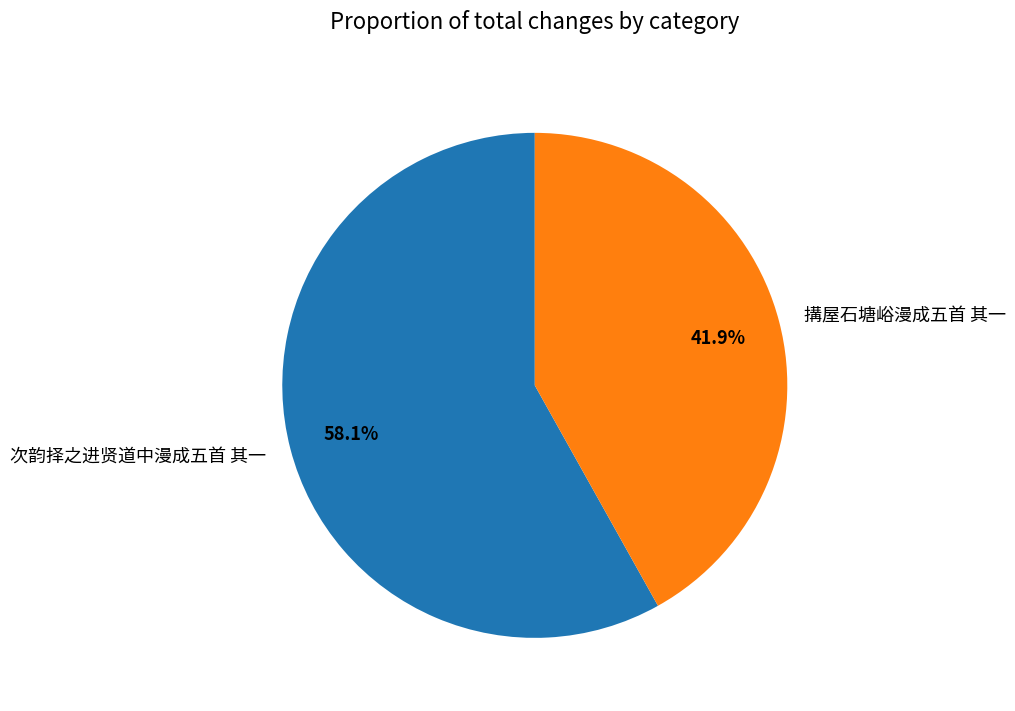

To the nearest percent, what is the difference between the 次韵择之进贤道中漫成五首 其一 and 搆屋石塘峪漫成五首 其一 slice percentages?

16%